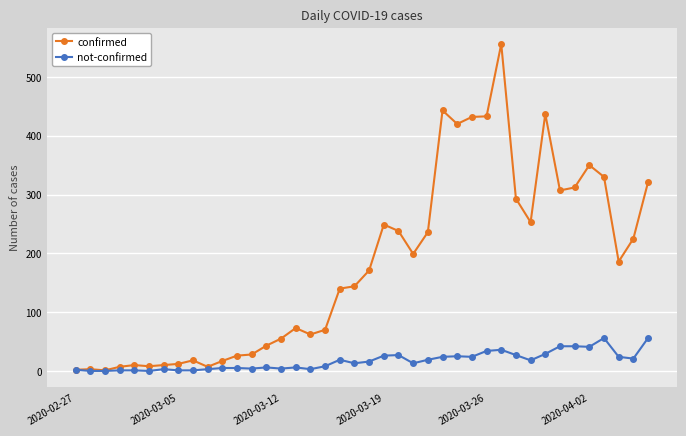

Which series has the largest total across all categories?

confirmed